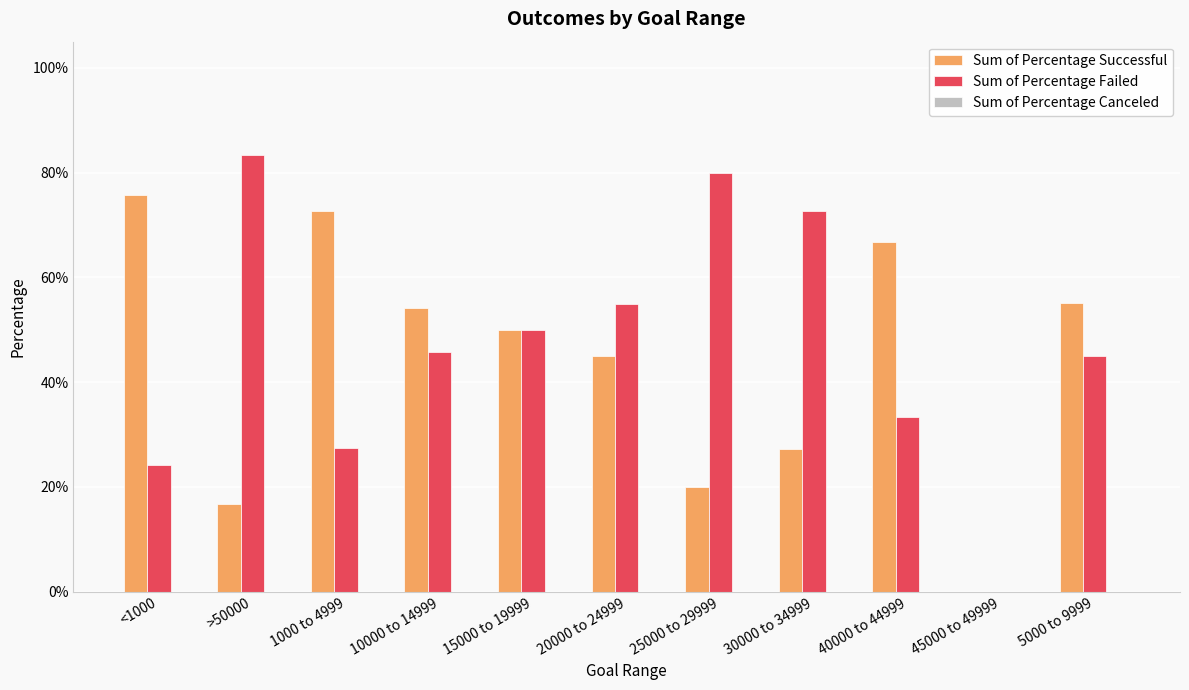

Which has a higher value, 40000 to 44999 or 45000 to 49999?

40000 to 44999